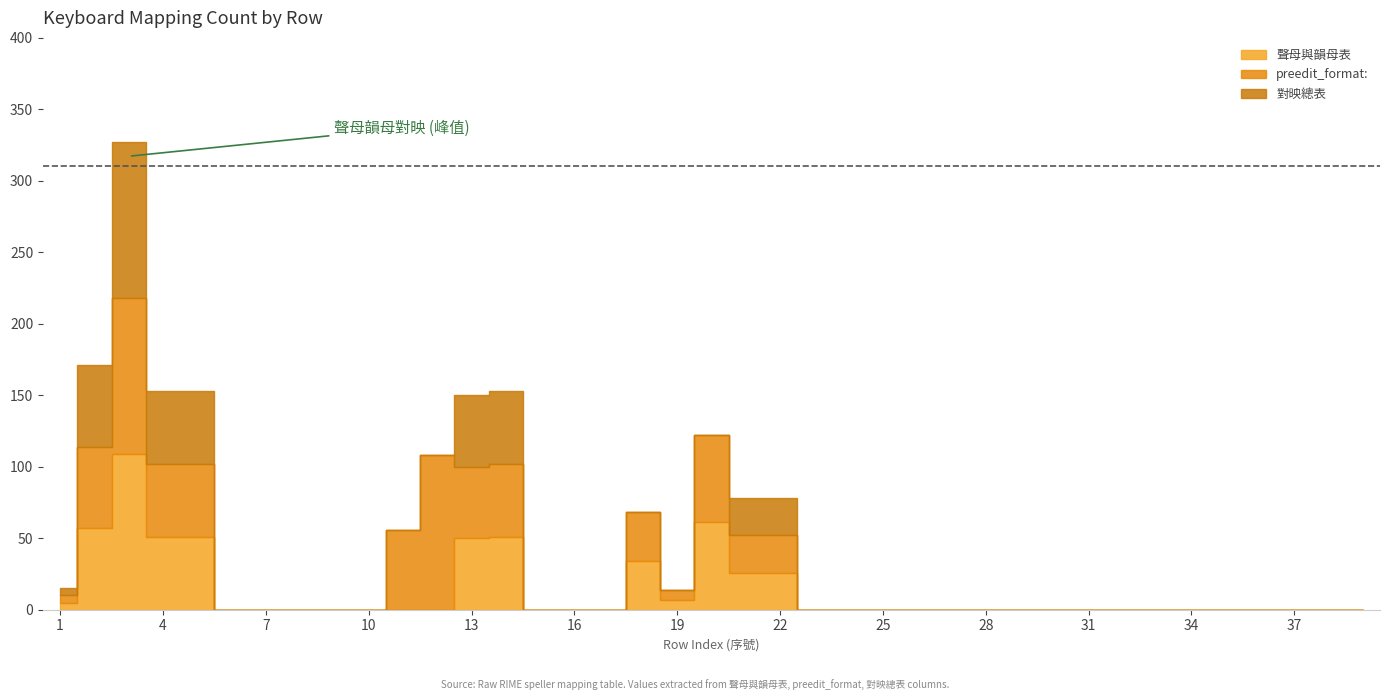

Rank the series at 37 from highest to lowest value.

聲母與韻母表, preedit_format:, 對映總表